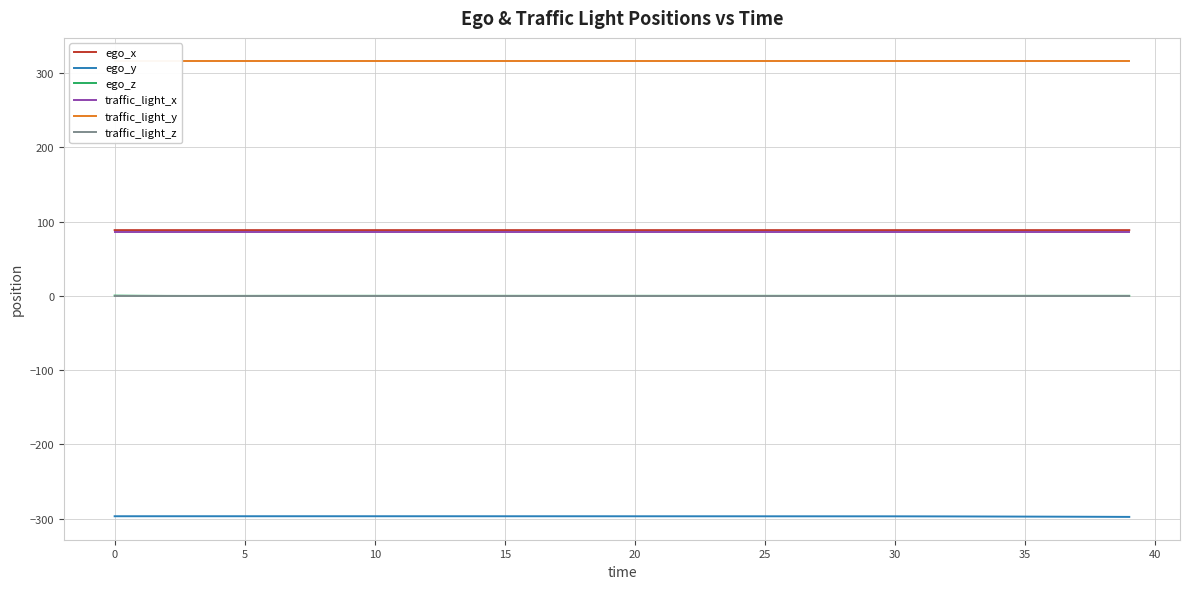

True or false: traffic_light_x and traffic_light_z cross at least once.

False